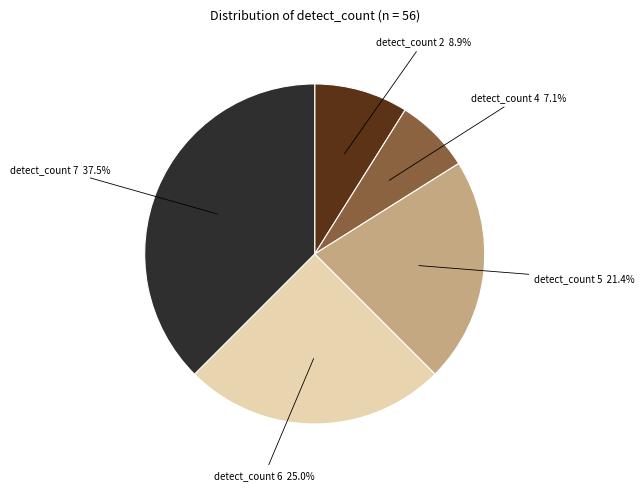

Is there a majority slice in this chart?

No